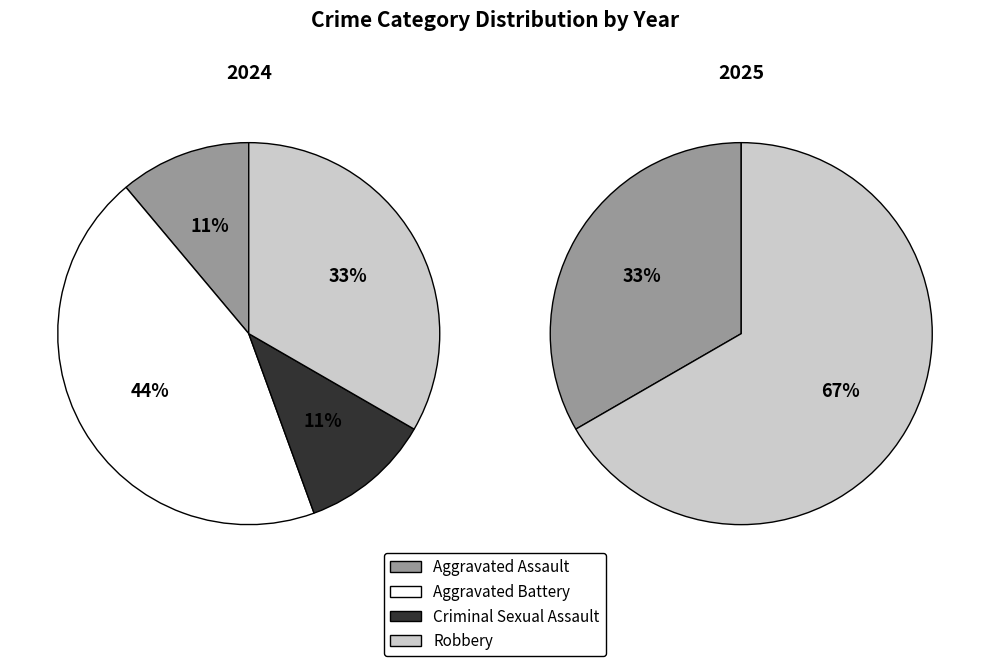

Which slice is the largest?

Aggravated Battery